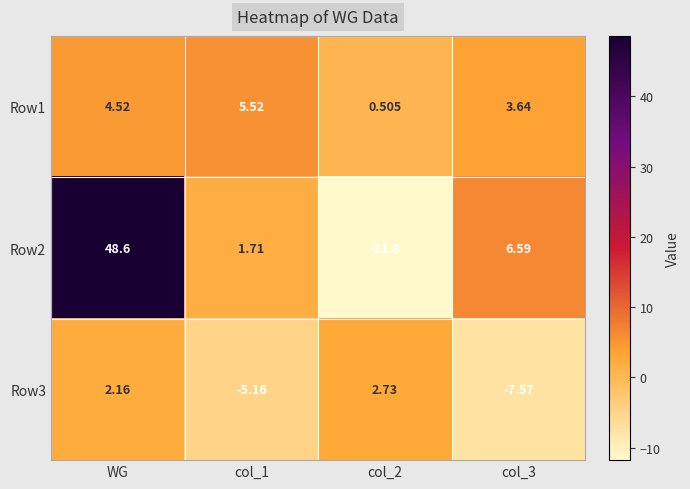

Is the value of Row1 at col_2 greater than the value of Row2 at col_1?

No